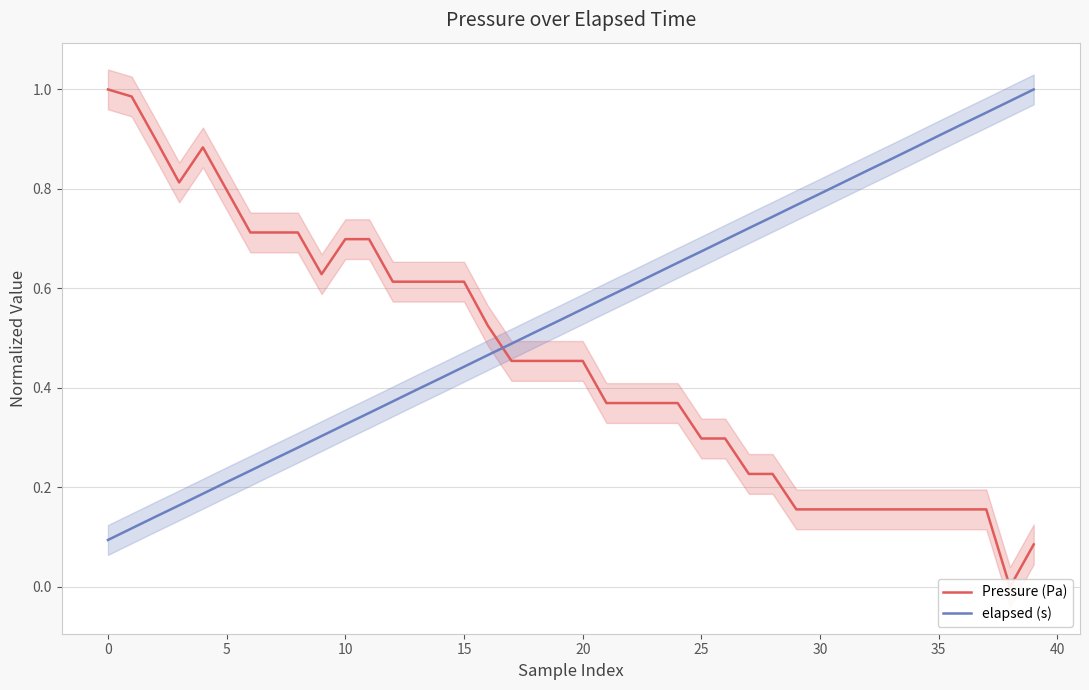

Reading left to right, extract all data points from this chart.

Pressure (Pa): 1.0	1.0	0.9	0.8	0.9	0.8	0.7	0.7	0.7	0.6	0.7	0.7	0.6	0.6	0.6	0.6	0.5	0.5	0.5	0.5	0.5	0.4	0.4	0.4	0.4	0.3	0.3	0.2	0.2	0.2	0.2	0.2	0.2	0.2	0.2	0.2	0.2	0.2	0.0	0.1
elapsed (s): 0.1	0.1	0.1	0.2	0.2	0.2	0.2	0.3	0.3	0.3	0.3	0.3	0.4	0.4	0.4	0.4	0.5	0.5	0.5	0.5	0.6	0.6	0.6	0.6	0.7	0.7	0.7	0.7	0.7	0.8	0.8	0.8	0.8	0.9	0.9	0.9	0.9	1.0	1.0	1.0